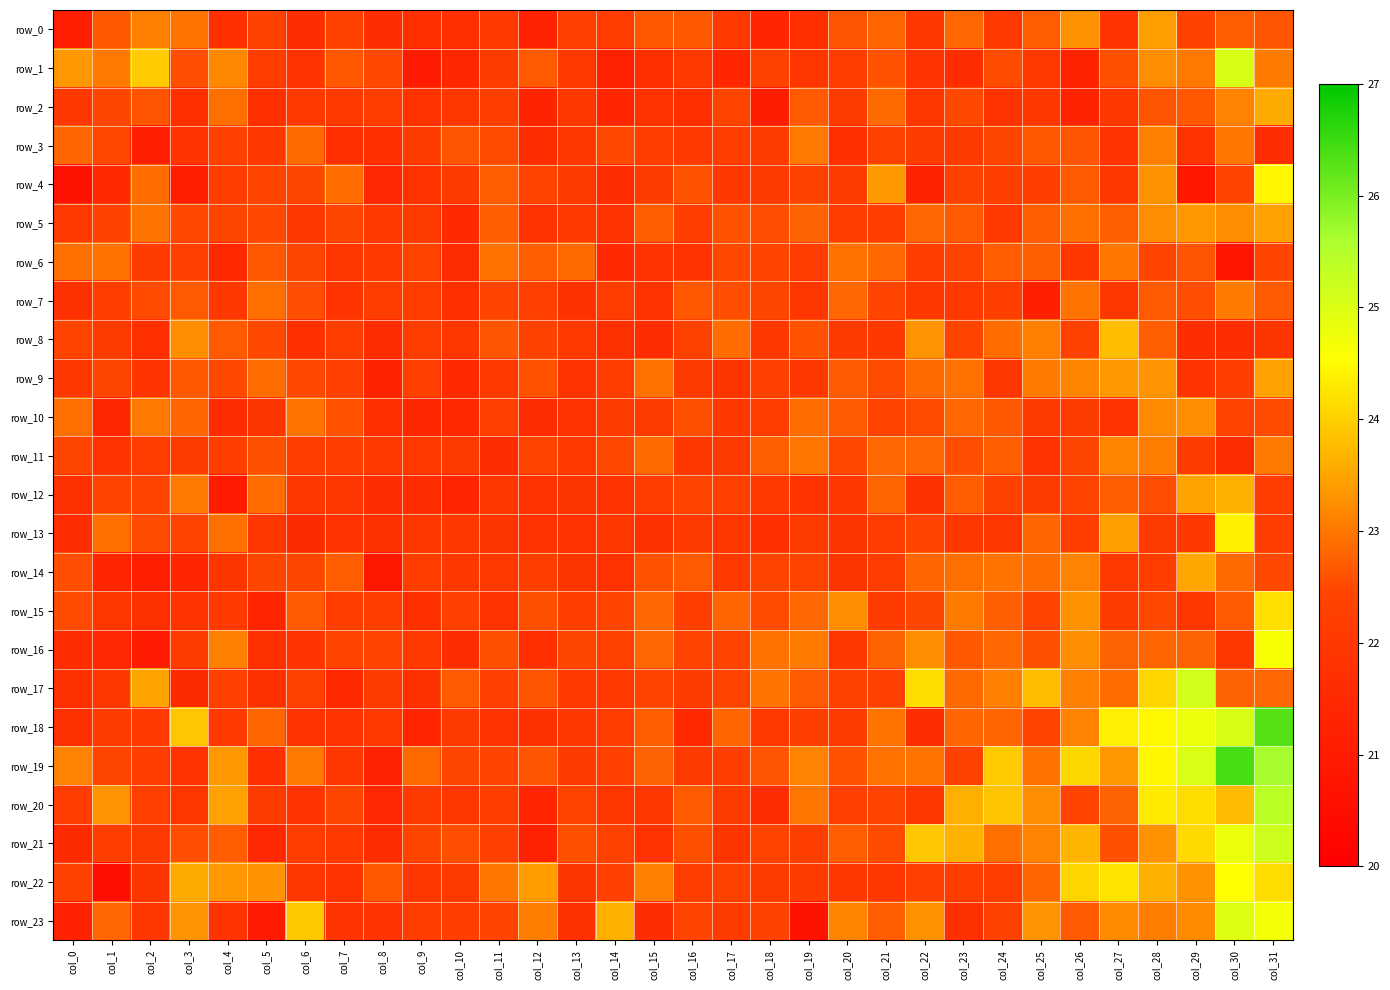

Reading right to left, what are all the values shown in this chart?

row_0: 22.6	22.7	22.4	23.4	21.9	23.3	22.7	22.1	22.8	22.0	22.8	22.7	21.7	21.4	22.0	22.7	22.7	22.2	22.3	21.2	22.0	21.7	21.7	21.6	22.3	21.6	22.4	21.7	23.0	23.1	22.7	21.1
row_1: 23.0	25.0	23.0	23.2	22.6	21.3	22.0	22.5	21.6	21.9	22.6	22.2	22.0	22.4	21.4	22.1	21.7	21.2	22.1	22.7	22.1	21.4	21.0	22.5	22.7	21.8	22.2	23.2	22.6	24.0	23.0	23.3
row_2: 23.6	23.1	22.7	22.6	22.0	21.3	22.0	21.9	22.5	22.0	22.9	22.1	22.7	21.1	22.4	21.7	21.8	21.4	22.0	21.3	22.3	21.9	21.8	22.2	22.1	22.1	21.7	22.9	21.7	22.6	22.5	22.0
row_3: 21.6	23.0	21.8	23.1	21.8	22.6	22.7	22.5	22.1	22.1	22.4	21.7	23.0	22.1	22.2	22.1	22.2	22.5	22.0	21.6	22.5	22.6	22.1	21.7	21.7	22.9	22.0	22.3	21.9	21.1	22.5	22.8
row_4: 24.5	22.4	20.9	23.3	21.9	22.7	22.2	22.3	22.3	21.3	23.4	22.2	22.4	22.1	22.0	22.6	22.1	21.6	22.1	22.4	22.7	22.1	21.9	21.5	22.9	22.5	22.4	22.2	21.1	22.9	21.5	20.7
row_5: 23.5	23.2	23.3	23.2	22.8	22.9	22.7	22.0	22.7	22.8	22.3	22.2	22.8	22.5	22.6	22.2	22.7	21.9	22.0	21.8	22.7	21.5	22.1	22.0	22.5	22.0	22.5	22.5	22.5	23.0	22.4	22.0
row_6: 22.4	20.8	22.6	22.4	23.0	22.0	22.7	22.7	22.4	22.3	22.8	22.9	22.2	22.4	22.5	21.8	21.8	21.5	22.9	22.7	22.9	21.6	22.4	22.1	21.9	22.5	22.7	21.5	22.3	22.1	22.9	22.9
row_7: 22.7	23.0	22.6	22.7	22.0	23.0	21.2	22.3	22.1	22.0	22.4	22.8	21.9	22.5	22.6	22.7	21.9	22.2	21.8	22.3	22.4	21.7	22.2	22.2	21.9	22.5	22.9	22.0	22.7	22.5	22.2	21.8
row_8: 21.9	21.6	21.7	22.7	23.8	22.3	23.1	22.9	22.4	23.3	22.0	22.1	22.6	22.0	22.9	22.3	21.6	21.7	22.1	22.4	22.6	21.9	22.2	21.6	22.2	21.7	22.5	22.7	23.3	21.7	22.2	22.4
row_9: 23.5	22.3	21.9	23.3	23.4	23.2	23.0	21.9	22.9	22.9	22.5	22.7	22.0	22.3	21.9	22.1	22.9	22.2	21.9	22.6	22.1	21.5	22.3	21.3	22.3	22.5	22.9	22.5	22.7	21.9	22.5	22.0
row_10: 22.5	22.4	23.2	23.2	21.9	22.1	22.1	22.7	22.8	22.5	22.4	22.7	22.9	22.2	22.0	22.6	22.1	22.1	21.8	21.6	22.3	21.5	21.4	21.7	22.6	23.0	21.9	21.6	22.8	23.0	21.4	22.9
row_11: 23.0	21.6	22.2	23.1	23.2	22.5	21.9	22.7	22.6	22.8	22.8	22.5	23.0	22.8	22.1	22.0	22.9	22.5	22.1	22.4	21.6	22.1	22.1	22.1	22.2	22.2	22.6	22.2	22.1	22.2	21.9	22.5
row_12: 22.2	23.6	23.5	22.5	22.7	22.4	22.1	22.3	22.7	21.8	22.8	22.0	21.9	22.1	22.3	22.4	22.2	21.8	21.9	21.8	21.9	21.3	21.6	21.6	21.9	22.0	22.9	21.0	23.0	22.4	22.4	21.7
row_13: 22.2	24.4	22.0	22.1	23.4	22.3	22.8	21.9	22.0	22.4	22.2	21.9	22.1	21.7	22.0	22.1	21.7	22.0	21.8	21.8	21.9	22.0	22.0	21.7	21.8	21.6	22.0	22.9	22.4	22.5	22.9	21.6
row_14: 22.5	22.9	23.5	22.2	22.1	23.1	22.9	23.0	22.9	22.8	22.2	21.9	22.4	22.4	22.1	22.7	22.6	21.8	21.9	22.2	22.1	22.0	22.2	20.9	22.7	22.5	22.5	21.9	21.4	21.1	21.4	22.5
row_15: 24.2	22.7	22.0	22.5	22.1	23.3	22.4	22.8	23.1	22.5	22.1	23.2	22.8	22.5	22.8	22.2	22.8	22.5	22.2	22.6	21.8	22.3	21.7	22.2	22.2	22.7	21.3	22.0	21.9	21.7	22.0	22.5
row_16: 24.6	22.0	22.8	22.8	22.8	23.3	22.6	22.8	22.7	23.3	22.8	21.9	23.0	22.9	22.4	22.4	22.8	22.3	22.5	21.7	22.6	21.6	22.1	22.4	22.4	21.9	21.7	23.1	22.1	21.0	21.5	21.6
row_17: 22.8	22.8	25.1	24.1	22.9	23.1	23.8	23.1	22.9	24.1	22.3	22.4	22.7	23.0	22.4	22.2	22.5	22.0	22.0	22.6	22.3	22.7	21.8	22.1	21.5	22.3	21.7	22.3	21.6	23.5	22.0	21.7
row_18: 26.3	25.0	24.8	24.5	24.4	23.1	22.4	22.8	22.8	21.6	23.0	22.1	22.2	22.0	22.8	21.5	22.7	22.2	22.0	21.8	21.9	22.1	21.3	22.0	21.8	21.8	22.8	22.1	23.9	22.0	22.1	21.7
row_19: 25.6	26.4	25.0	24.4	23.3	24.1	22.9	23.9	22.3	23.0	22.9	22.6	23.1	22.7	22.3	22.1	22.8	22.3	22.1	22.6	22.4	22.5	22.9	21.2	22.0	23.0	21.7	23.3	21.8	22.2	22.5	23.1
row_20: 25.4	23.8	24.1	24.3	22.8	22.4	23.3	23.9	23.6	22.0	22.4	22.3	23.0	21.7	22.1	22.7	21.9	22.0	22.5	21.4	22.2	22.0	22.1	21.4	22.5	21.9	22.1	23.5	21.9	22.3	23.3	22.2
row_21: 25.2	24.8	24.1	23.3	22.6	23.7	23.1	22.9	23.7	23.9	22.5	22.7	22.3	22.4	21.9	22.6	21.9	22.4	22.6	21.2	22.3	22.5	22.5	21.6	22.1	22.2	21.4	22.7	22.6	22.1	22.2	21.5
row_22: 24.1	24.5	23.3	23.6	24.2	24.1	22.8	22.2	22.2	22.3	21.9	22.0	22.1	22.1	22.3	22.2	23.1	22.3	21.9	23.4	23.0	22.1	21.9	22.7	21.9	21.9	23.3	23.4	23.6	21.9	20.5	22.4
row_23: 24.7	25.0	23.2	23.1	23.2	22.7	23.3	22.4	21.7	23.3	22.7	23.2	20.7	22.4	22.1	22.4	21.7	23.7	21.7	23.1	22.4	22.2	22.2	21.8	21.8	23.9	21.0	21.8	23.3	22.0	22.8	21.2